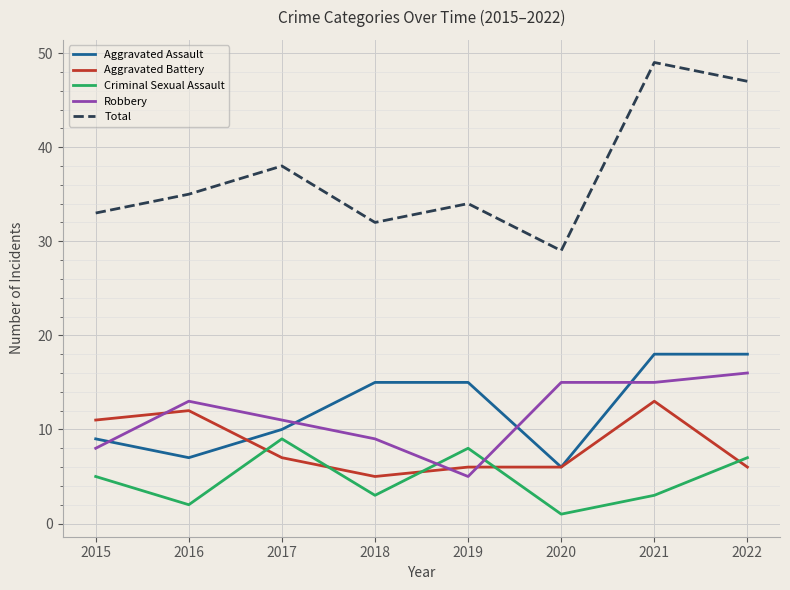

Where is Total nearest to the value 39?

2017